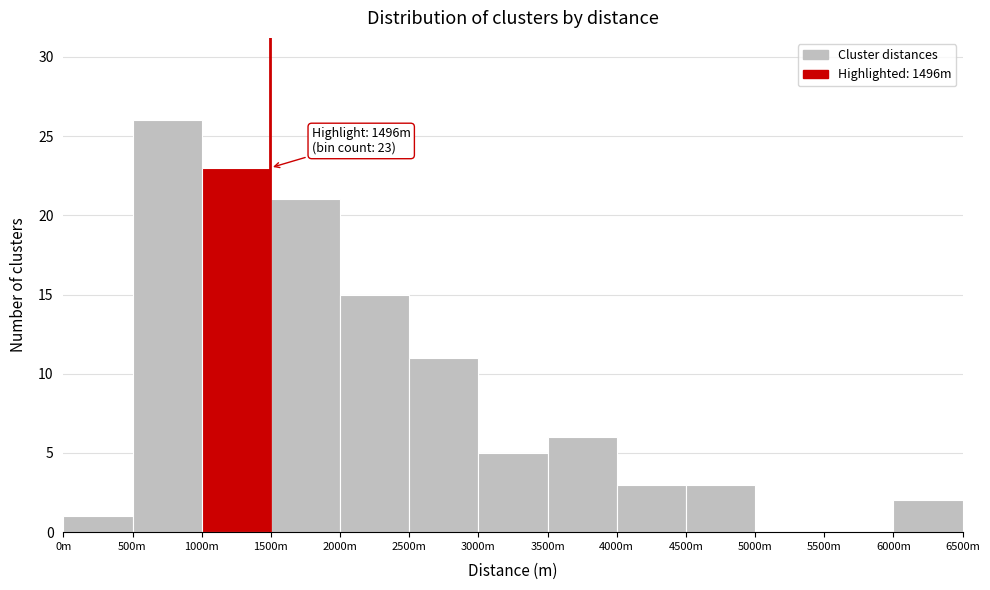

Reading left to right, list all the values displayed in this chart.

0m=1	500m=26	1000m=23	1500m=21	2000m=15	2500m=11	3000m=5	3500m=6	4000m=3	4500m=3	5000m=0	5500m=0	6000m=2